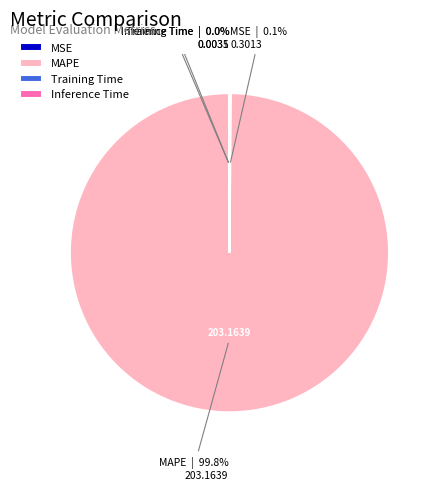

Which slice is the largest?

MAPE